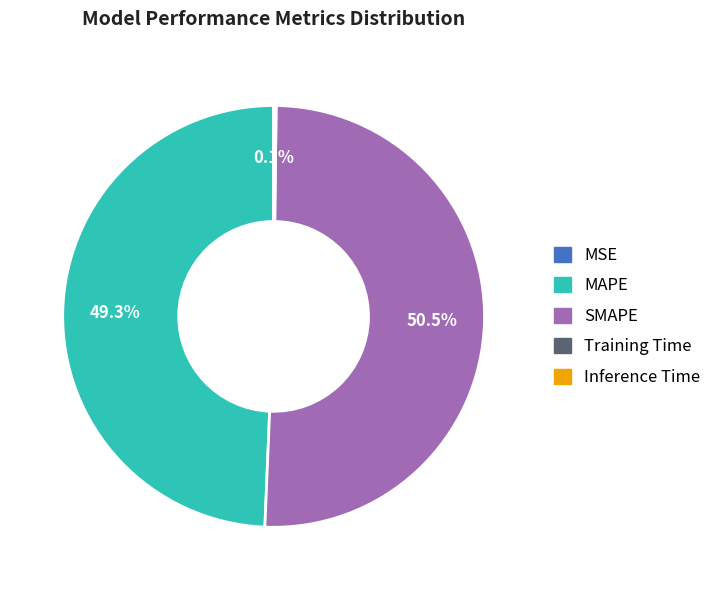

What is the ratio of the value at MAPE to the value at SMAPE?

1.0